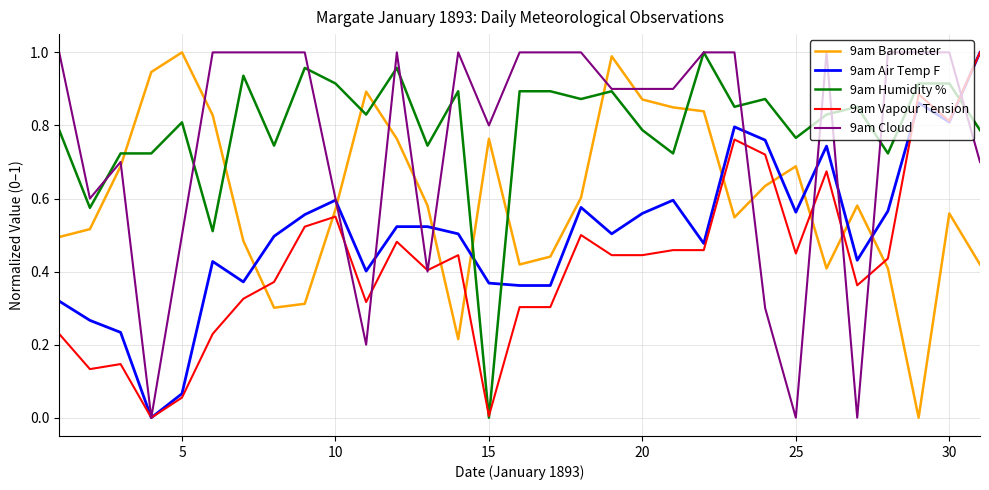

True or false: 9am Vapour Tension and 9am Barometer cross at least once.

True